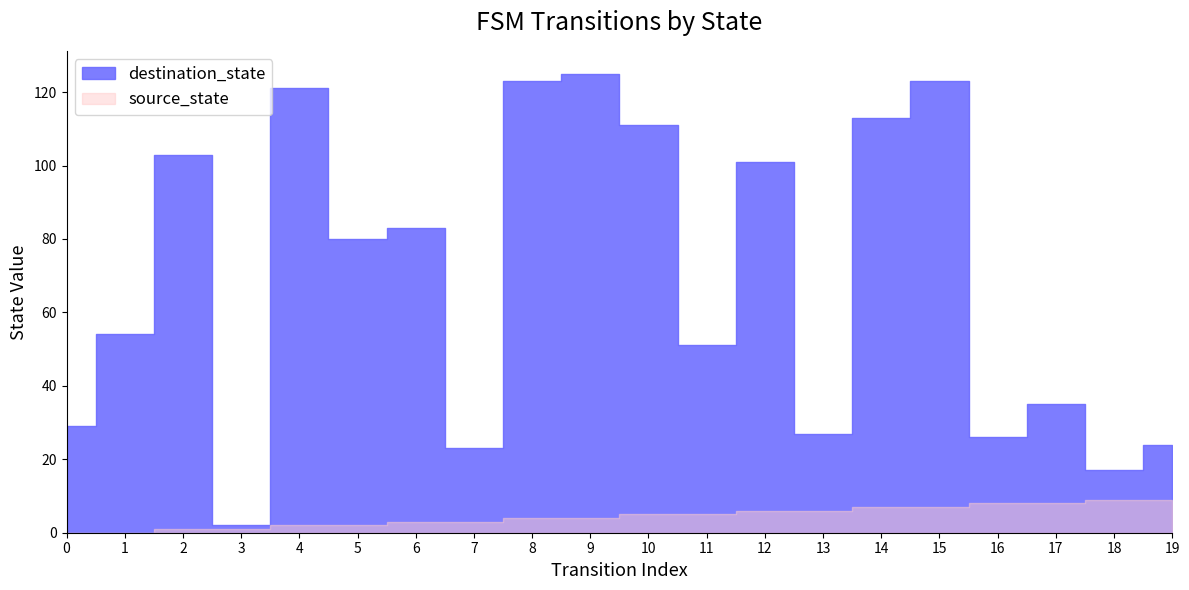

Reading left to right, extract all data points from this chart.

destination_state: 29	54	103	2	121	80	83	23	123	125	111	51	101	27	113	123	26	35	17	24
source_state: 0	0	1	1	2	2	3	3	4	4	5	5	6	6	7	7	8	8	9	9